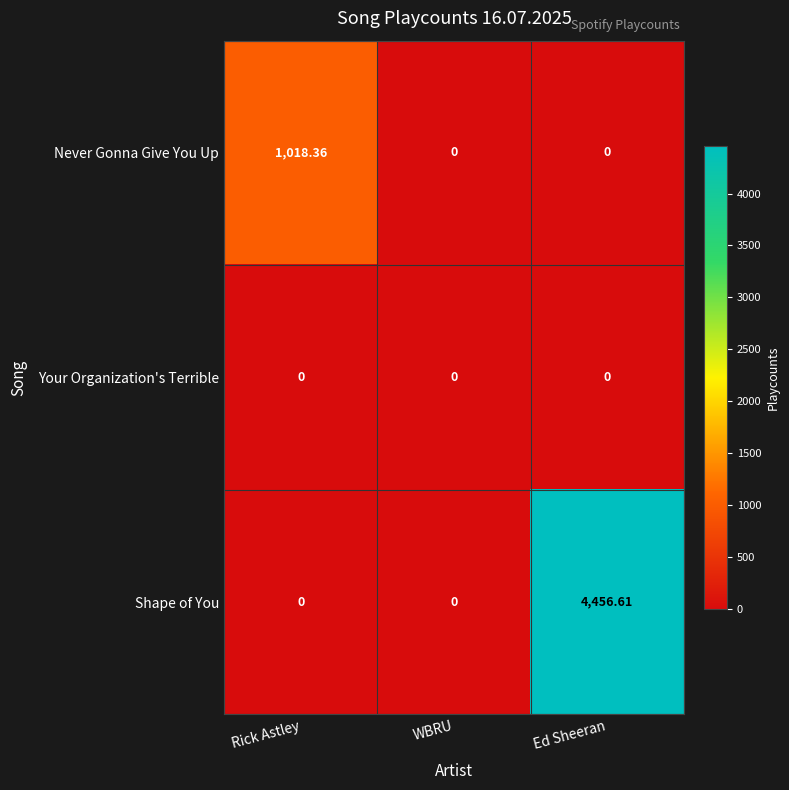

Which series has the widest spread of values?

Shape of You